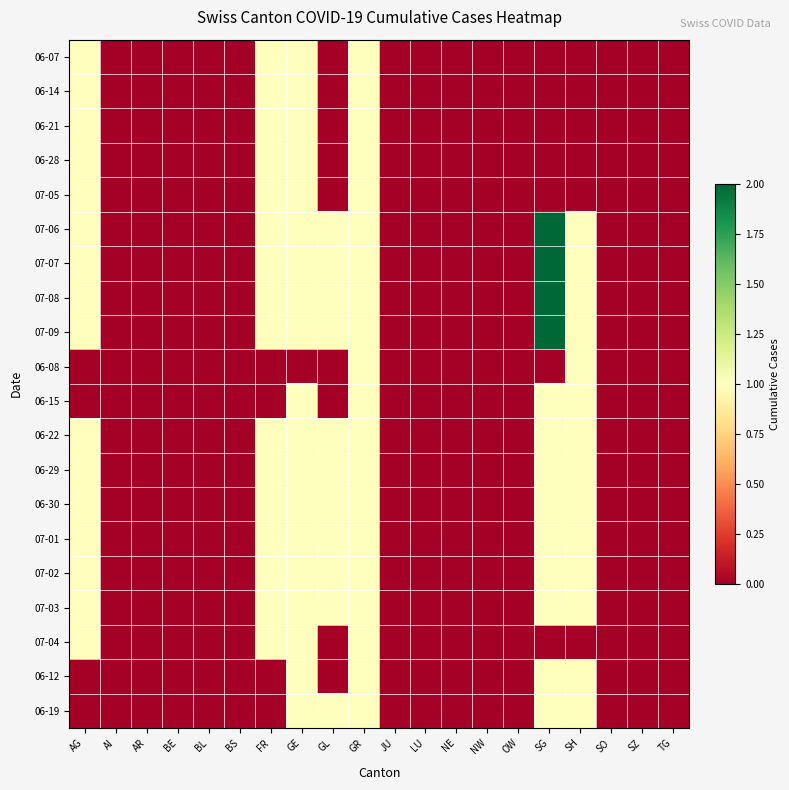

Reading left to right, transcribe all the data shown in this chart.

06-07: AG=1	AI=0	AR=0	BE=0	BL=0	BS=0	FR=1	GE=1	GL=0	GR=1	JU=0	LU=0	NE=0	NW=0	OW=0	SG=0	SH=0	SO=0	SZ=0	TG=0
06-14: AG=1	AI=0	AR=0	BE=0	BL=0	BS=0	FR=1	GE=1	GL=0	GR=1	JU=0	LU=0	NE=0	NW=0	OW=0	SG=0	SH=0	SO=0	SZ=0	TG=0
06-21: AG=1	AI=0	AR=0	BE=0	BL=0	BS=0	FR=1	GE=1	GL=0	GR=1	JU=0	LU=0	NE=0	NW=0	OW=0	SG=0	SH=0	SO=0	SZ=0	TG=0
06-28: AG=1	AI=0	AR=0	BE=0	BL=0	BS=0	FR=1	GE=1	GL=0	GR=1	JU=0	LU=0	NE=0	NW=0	OW=0	SG=0	SH=0	SO=0	SZ=0	TG=0
07-05: AG=1	AI=0	AR=0	BE=0	BL=0	BS=0	FR=1	GE=1	GL=0	GR=1	JU=0	LU=0	NE=0	NW=0	OW=0	SG=0	SH=0	SO=0	SZ=0	TG=0
07-06: AG=1	AI=0	AR=0	BE=0	BL=0	BS=0	FR=1	GE=1	GL=1	GR=1	JU=0	LU=0	NE=0	NW=0	OW=0	SG=2	SH=1	SO=0	SZ=0	TG=0
07-07: AG=1	AI=0	AR=0	BE=0	BL=0	BS=0	FR=1	GE=1	GL=1	GR=1	JU=0	LU=0	NE=0	NW=0	OW=0	SG=2	SH=1	SO=0	SZ=0	TG=0
07-08: AG=1	AI=0	AR=0	BE=0	BL=0	BS=0	FR=1	GE=1	GL=1	GR=1	JU=0	LU=0	NE=0	NW=0	OW=0	SG=2	SH=1	SO=0	SZ=0	TG=0
07-09: AG=1	AI=0	AR=0	BE=0	BL=0	BS=0	FR=1	GE=1	GL=1	GR=1	JU=0	LU=0	NE=0	NW=0	OW=0	SG=2	SH=1	SO=0	SZ=0	TG=0
06-08: AG=0	AI=0	AR=0	BE=0	BL=0	BS=0	FR=0	GE=0	GL=0	GR=1	JU=0	LU=0	NE=0	NW=0	OW=0	SG=0	SH=1	SO=0	SZ=0	TG=0
06-15: AG=0	AI=0	AR=0	BE=0	BL=0	BS=0	FR=0	GE=1	GL=0	GR=1	JU=0	LU=0	NE=0	NW=0	OW=0	SG=1	SH=1	SO=0	SZ=0	TG=0
06-22: AG=1	AI=0	AR=0	BE=0	BL=0	BS=0	FR=1	GE=1	GL=1	GR=1	JU=0	LU=0	NE=0	NW=0	OW=0	SG=1	SH=1	SO=0	SZ=0	TG=0
06-29: AG=1	AI=0	AR=0	BE=0	BL=0	BS=0	FR=1	GE=1	GL=1	GR=1	JU=0	LU=0	NE=0	NW=0	OW=0	SG=1	SH=1	SO=0	SZ=0	TG=0
06-30: AG=1	AI=0	AR=0	BE=0	BL=0	BS=0	FR=1	GE=1	GL=1	GR=1	JU=0	LU=0	NE=0	NW=0	OW=0	SG=1	SH=1	SO=0	SZ=0	TG=0
07-01: AG=1	AI=0	AR=0	BE=0	BL=0	BS=0	FR=1	GE=1	GL=1	GR=1	JU=0	LU=0	NE=0	NW=0	OW=0	SG=1	SH=1	SO=0	SZ=0	TG=0
07-02: AG=1	AI=0	AR=0	BE=0	BL=0	BS=0	FR=1	GE=1	GL=1	GR=1	JU=0	LU=0	NE=0	NW=0	OW=0	SG=1	SH=1	SO=0	SZ=0	TG=0
07-03: AG=1	AI=0	AR=0	BE=0	BL=0	BS=0	FR=1	GE=1	GL=1	GR=1	JU=0	LU=0	NE=0	NW=0	OW=0	SG=1	SH=1	SO=0	SZ=0	TG=0
07-04: AG=1	AI=0	AR=0	BE=0	BL=0	BS=0	FR=1	GE=1	GL=0	GR=1	JU=0	LU=0	NE=0	NW=0	OW=0	SG=0	SH=0	SO=0	SZ=0	TG=0
06-12: AG=0	AI=0	AR=0	BE=0	BL=0	BS=0	FR=0	GE=1	GL=0	GR=1	JU=0	LU=0	NE=0	NW=0	OW=0	SG=1	SH=1	SO=0	SZ=0	TG=0
06-19: AG=0	AI=0	AR=0	BE=0	BL=0	BS=0	FR=0	GE=1	GL=1	GR=1	JU=0	LU=0	NE=0	NW=0	OW=0	SG=1	SH=1	SO=0	SZ=0	TG=0